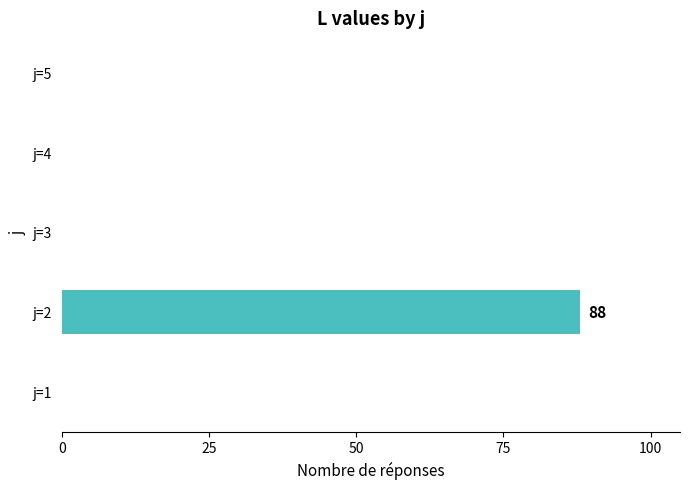

The value at j=2 is 29. True or false?

False